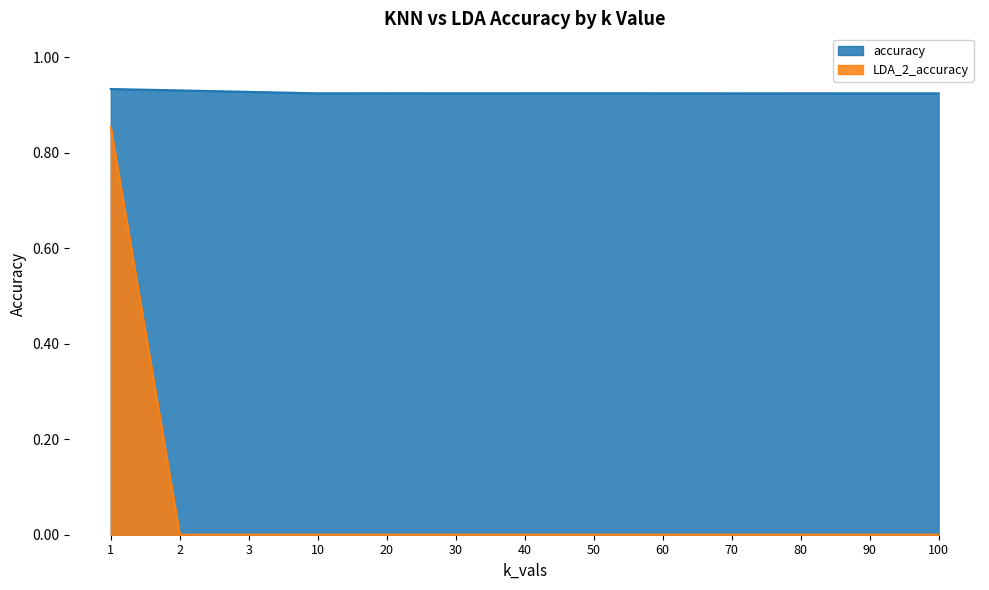

What is the value of the accuracy point at the 1st from the left?

0.9